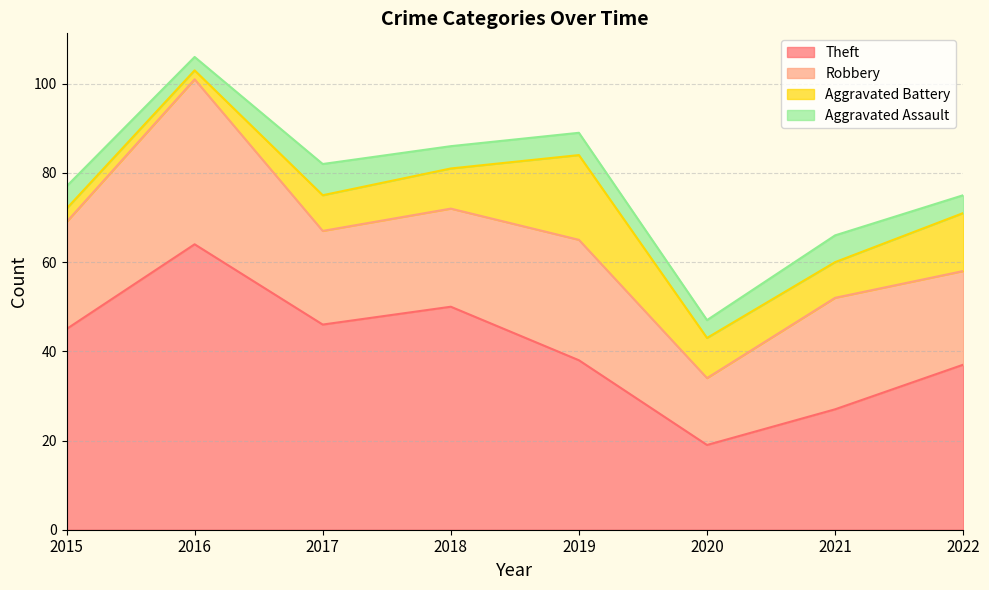

What are all the series names shown in the legend?

Theft, Robbery, Aggravated Battery, Aggravated Assault